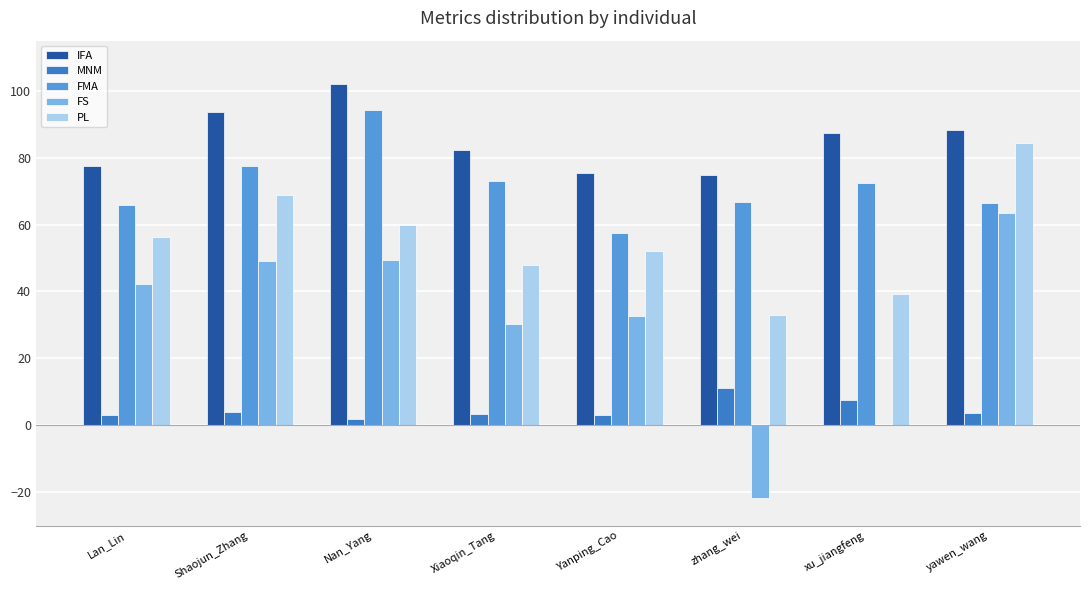

At which label does PL first exceed 56?

Lan_Lin